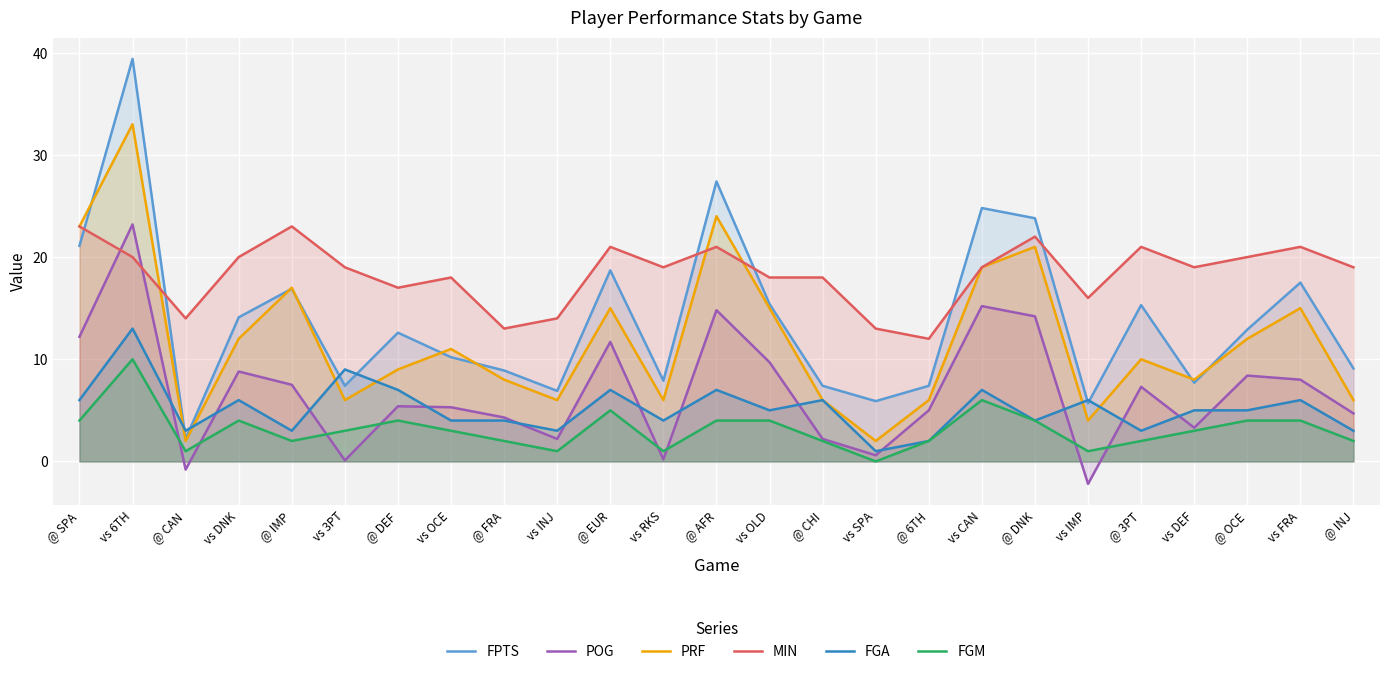

What is the difference between the FPTS values at vs DEF and @ FRA?

1.2